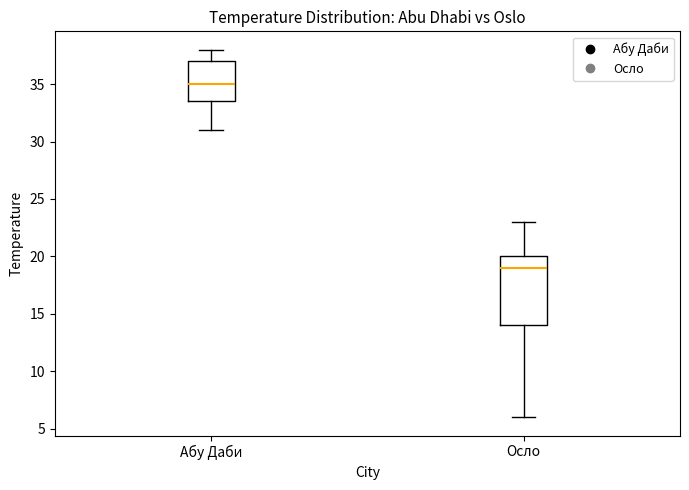

Where does the median line of the box for Осло sit on the y-axis? The values are not printed on the chart, so give them approximately, as read against the axis.

19.0